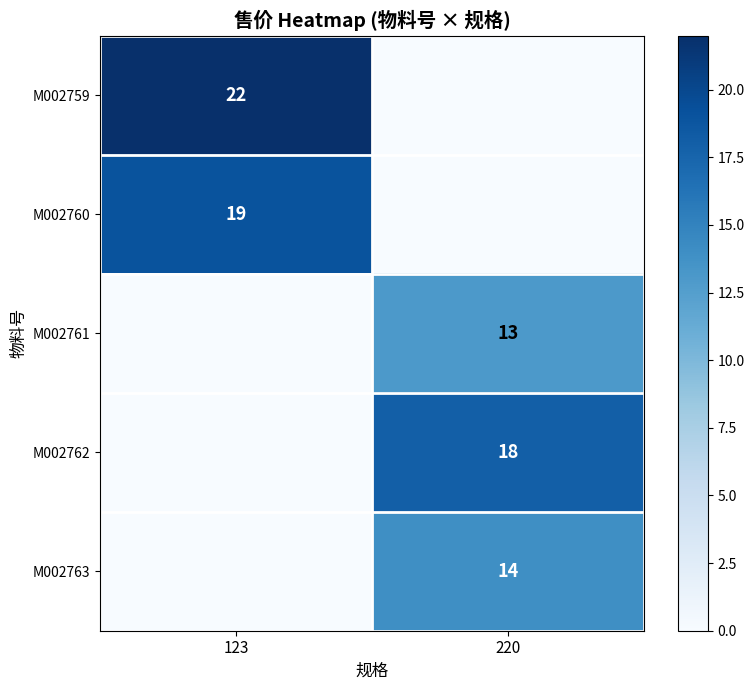

The value of M002759 at 123 is 22. True or false?

True